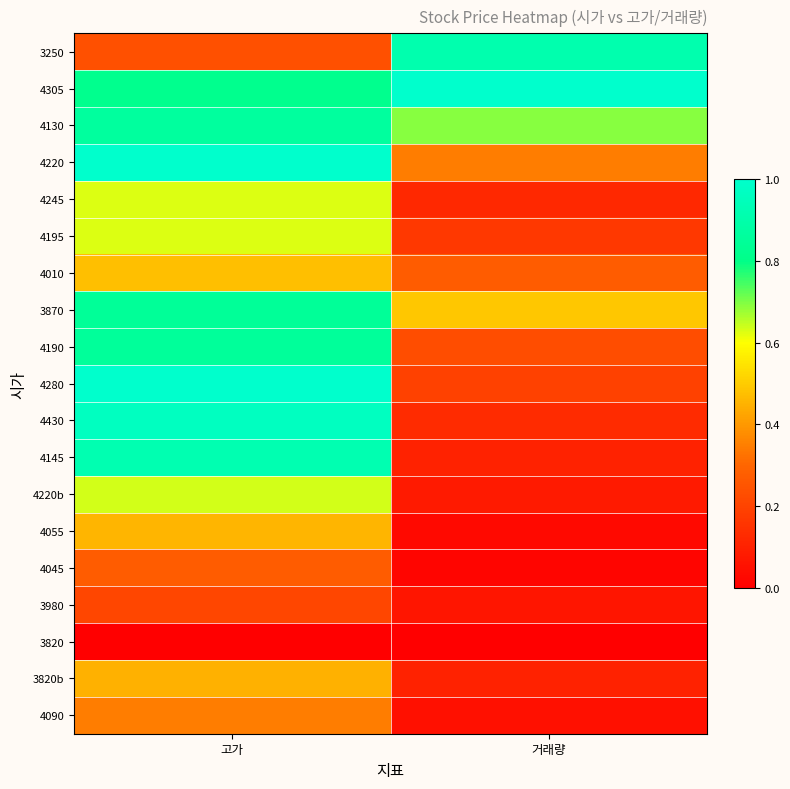

Reading right to left, what are all the values shown in this chart?

3250: 거래량=0.9	고가=0.2
4305: 거래량=1.0	고가=0.8
4130: 거래량=0.7	고가=0.9
4220: 거래량=0.3	고가=1.0
4245: 거래량=0.1	고가=0.6
4195: 거래량=0.2	고가=0.6
4010: 거래량=0.3	고가=0.5
3870: 거래량=0.5	고가=0.8
4190: 거래량=0.2	고가=0.9
4280: 거래량=0.2	고가=1.0
4430: 거래량=0.1	고가=1.0
4145: 거래량=0.1	고가=0.9
4220b: 거래량=0.1	고가=0.6
4055: 거래량=0.0	고가=0.5
4045: 거래량=0.0	고가=0.3
3980: 거래량=0.1	고가=0.2
3820: 거래량=0.0	고가=0.0
3820b: 거래량=0.1	고가=0.4
4090: 거래량=0.1	고가=0.3